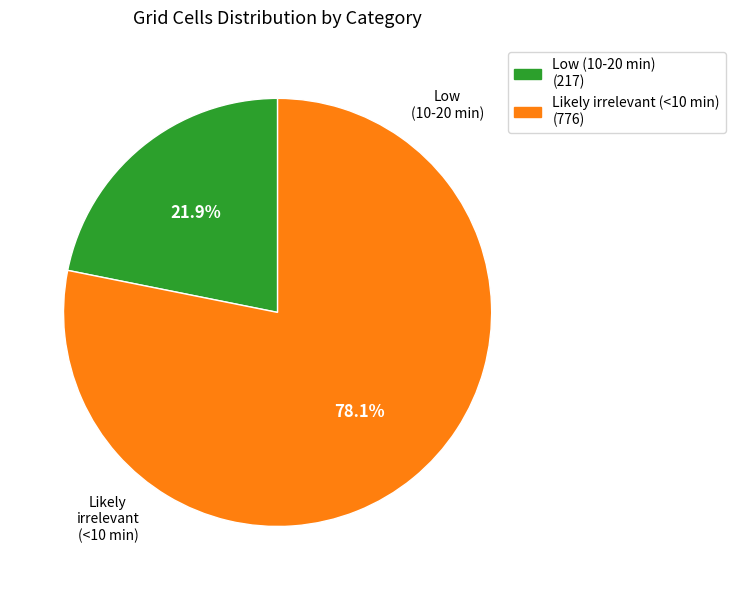

Which slice represents more than half of the pie?

Likely irrelevant (<10 min)